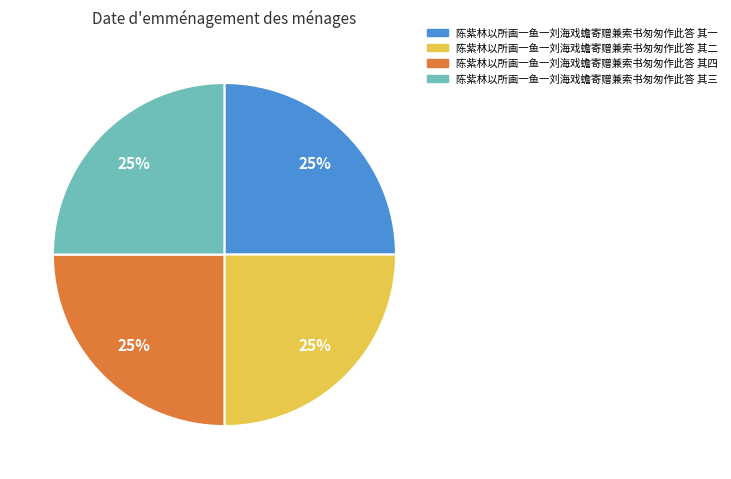

What is the ratio of the value at 陈紫林以所画一鱼一刘海戏蟾寄赠兼索书匆匆作此答 其四 to the value at 陈紫林以所画一鱼一刘海戏蟾寄赠兼索书匆匆作此答 其三?

1.0